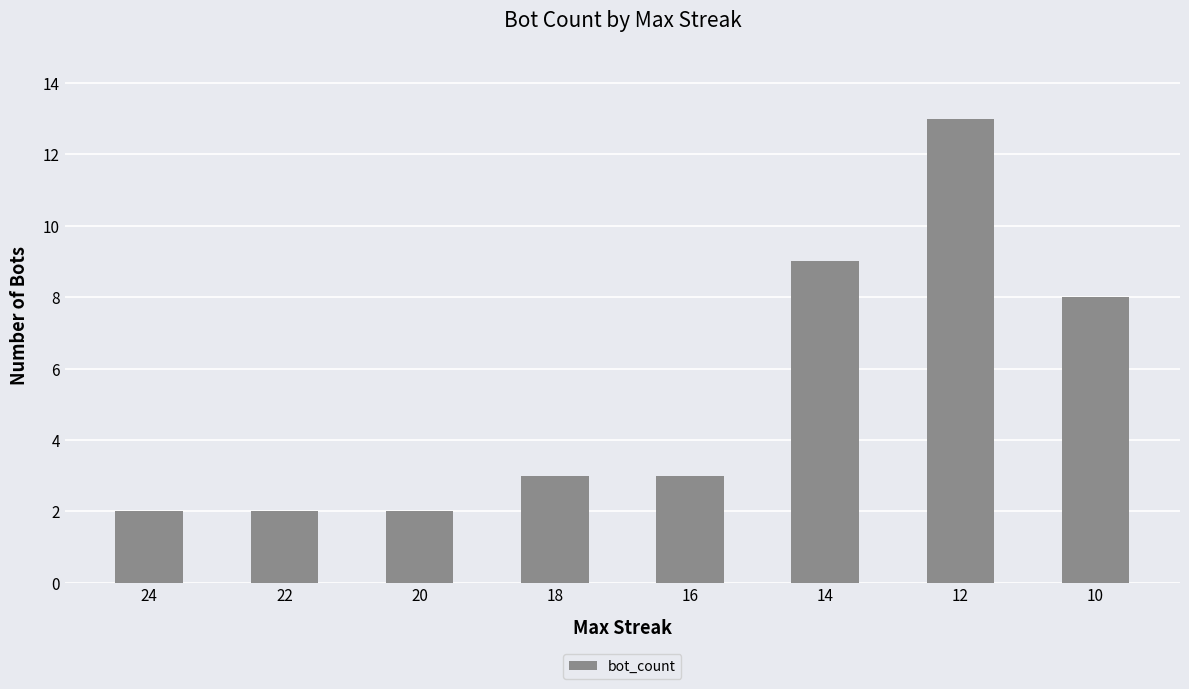

Count the number of categories in the chart.

8